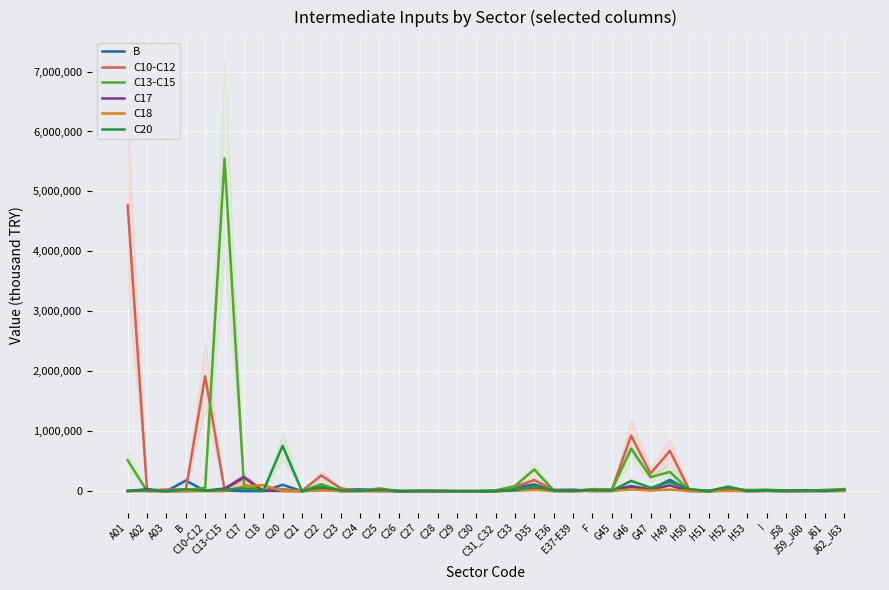

What is the label of the 14th point from the left?

C25